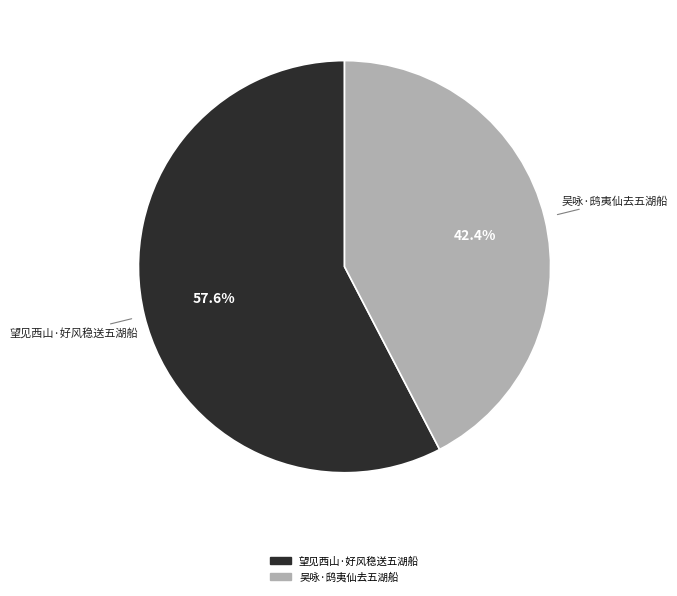

Rank the categories by value from lowest to highest.

吴咏·鸱夷仙去五湖船, 望见西山·好风稳送五湖船